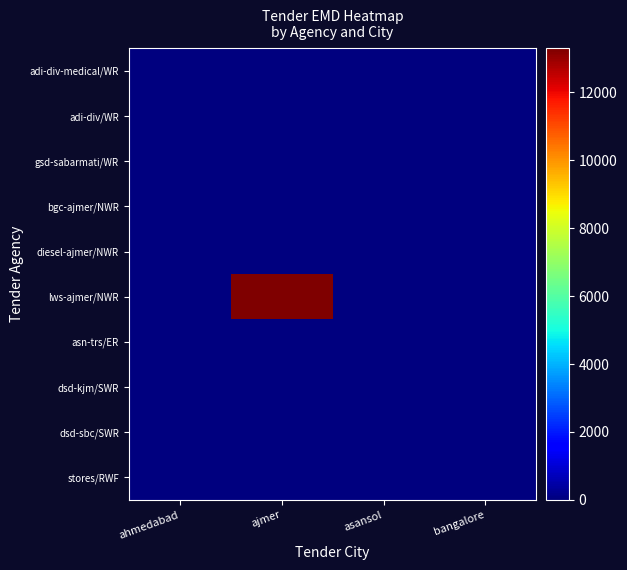

Reading left to right, transcribe all the data shown in this chart.

adi-div-medical/WR: ahmedabad=0	ajmer=0	asansol=0	bangalore=0
adi-div/WR: ahmedabad=0	ajmer=0	asansol=0	bangalore=0
gsd-sabarmati/WR: ahmedabad=0	ajmer=0	asansol=0	bangalore=0
bgc-ajmer/NWR: ahmedabad=0	ajmer=0	asansol=0	bangalore=0
diesel-ajmer/NWR: ahmedabad=0	ajmer=0	asansol=0	bangalore=0
lws-ajmer/NWR: ahmedabad=0	ajmer=13300	asansol=0	bangalore=0
asn-trs/ER: ahmedabad=0	ajmer=0	asansol=0	bangalore=0
dsd-kjm/SWR: ahmedabad=0	ajmer=0	asansol=0	bangalore=0
dsd-sbc/SWR: ahmedabad=0	ajmer=0	asansol=0	bangalore=0
stores/RWF: ahmedabad=0	ajmer=0	asansol=0	bangalore=0